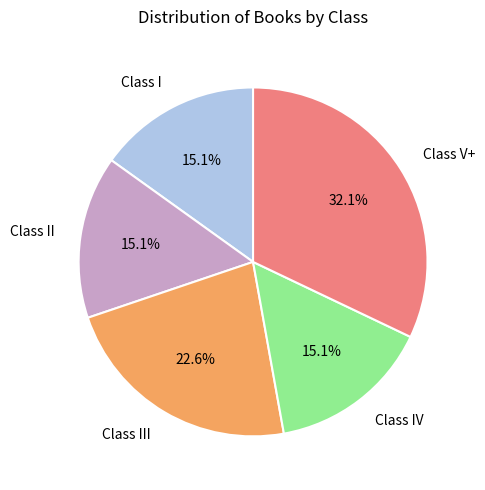

Approximately how many times larger is the value at Class III compared to Class II?

1.5